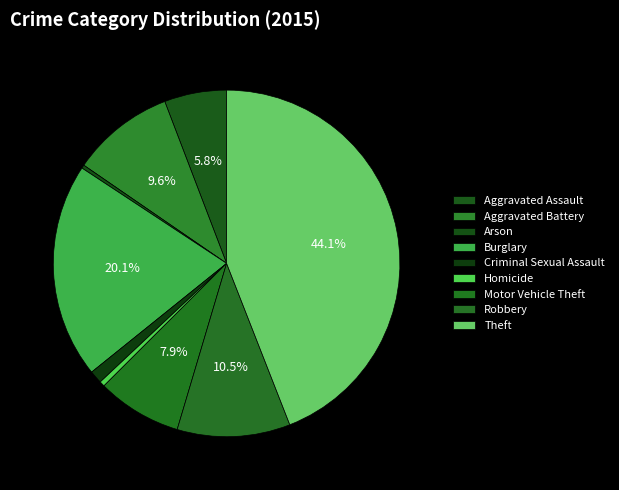

Rank the categories by value from lowest to highest.

Arson, Homicide, Criminal Sexual Assault, Aggravated Assault, Motor Vehicle Theft, Aggravated Battery, Robbery, Burglary, Theft